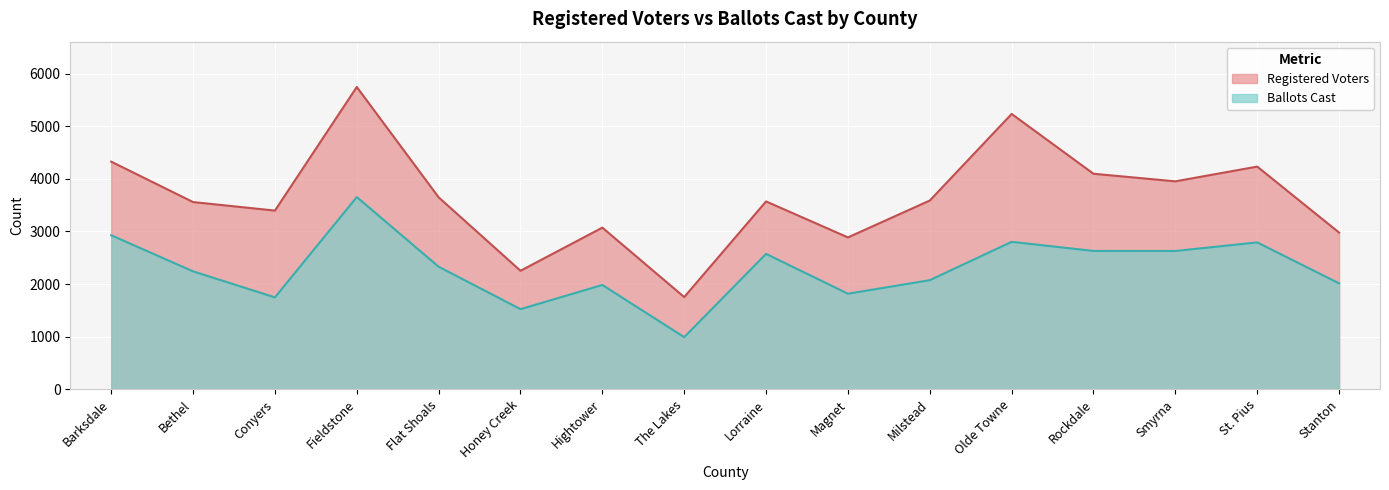

Reading left to right, transcribe all the data shown in this chart.

Registered Voters: Barksdale=4327	Bethel=3559	Conyers=3397	Fieldstone=5746	Flat Shoals=3649	Honey Creek=2253	Hightower=3073	The Lakes=1753	Lorraine=3571	Magnet=2887	Milstead=3588	Olde Towne=5234	Rockdale=4097	Smyrna=3953	St. Pius=4233	Stanton=2979
Ballots Cast: Barksdale=2928	Bethel=2242	Conyers=1747	Fieldstone=3654	Flat Shoals=2330	Honey Creek=1523	Hightower=1983	The Lakes=991	Lorraine=2574	Magnet=1817	Milstead=2074	Olde Towne=2803	Rockdale=2630	Smyrna=2629	St. Pius=2792	Stanton=2014